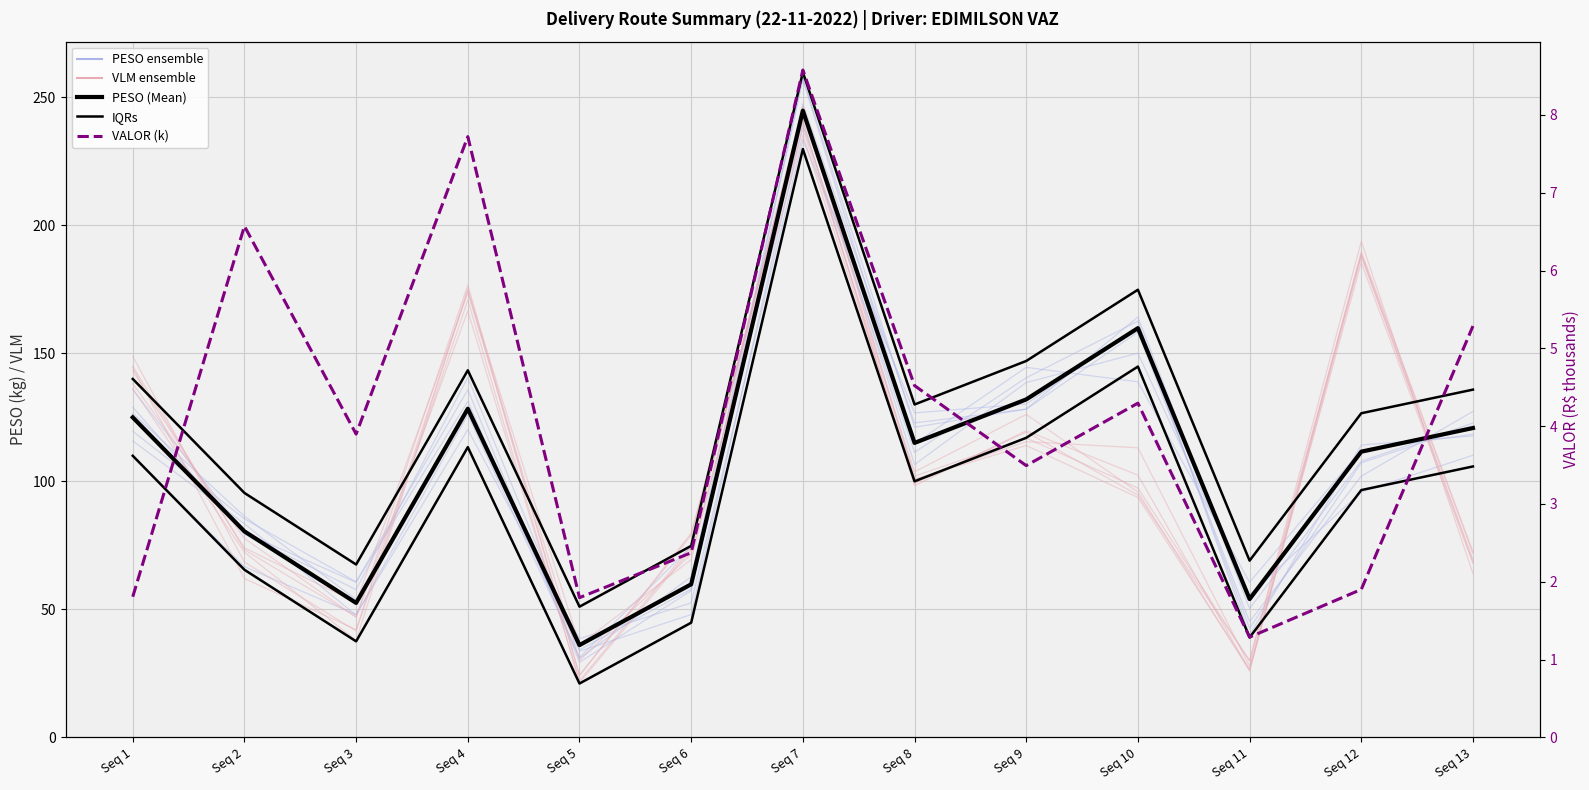

What is the value of the PESO (Mean) point at the 9th from the left?

132.0